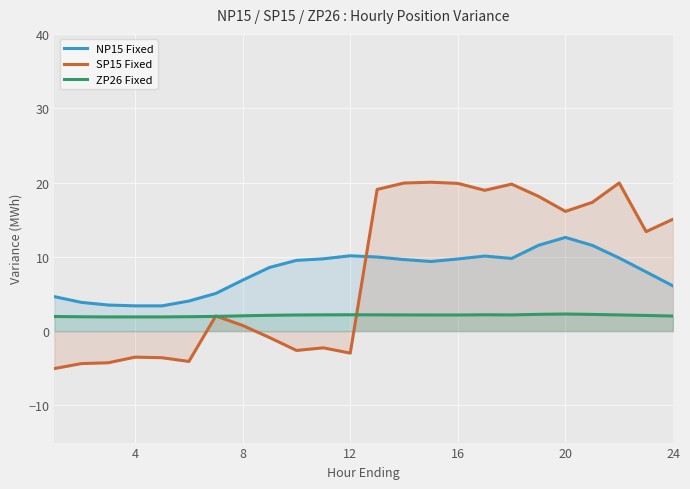

What is the difference between the maximum and minimum values in the NP15 Fixed series?

9.2